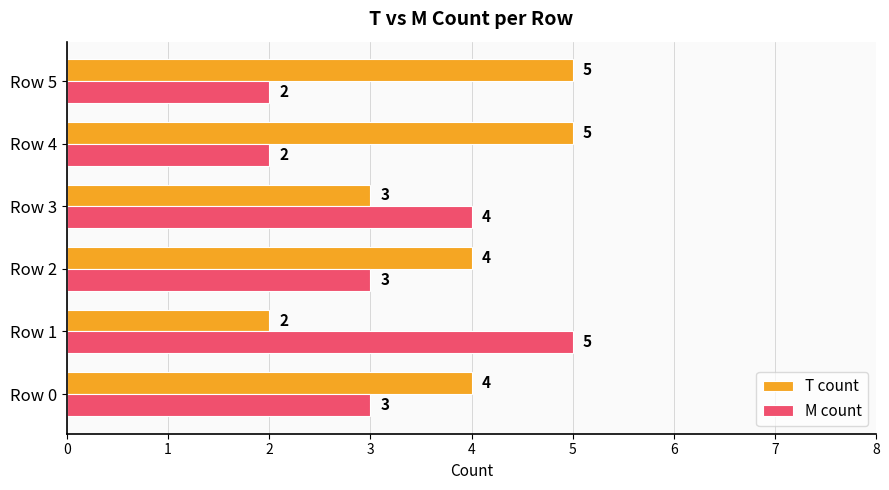

What is the maximum value shown in the chart?

5